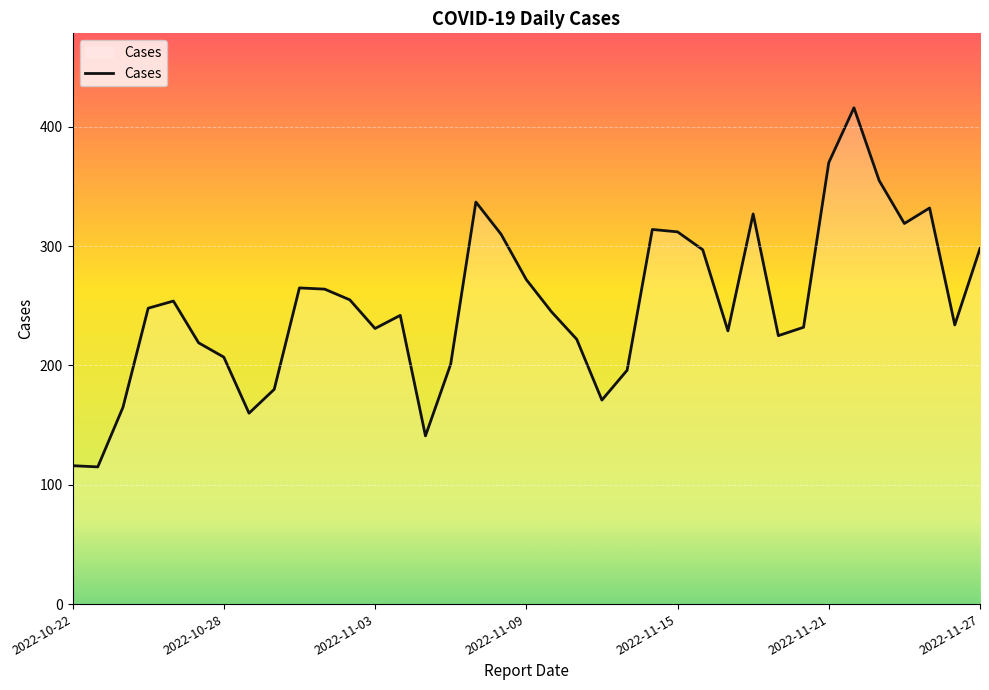

What is the maximum value shown in the chart?

416